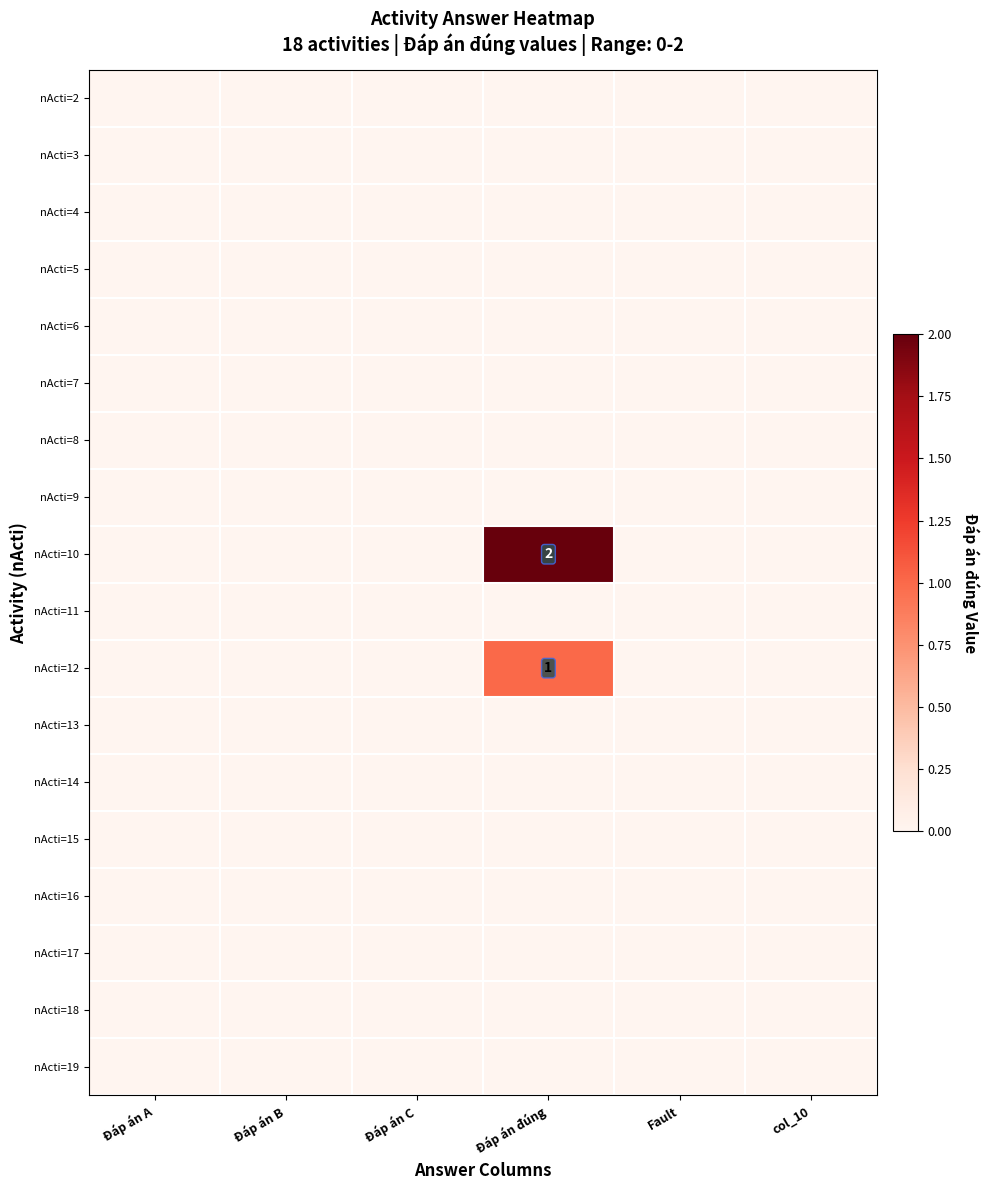

At which label is nActi=15 closest to 0?

Đáp án A